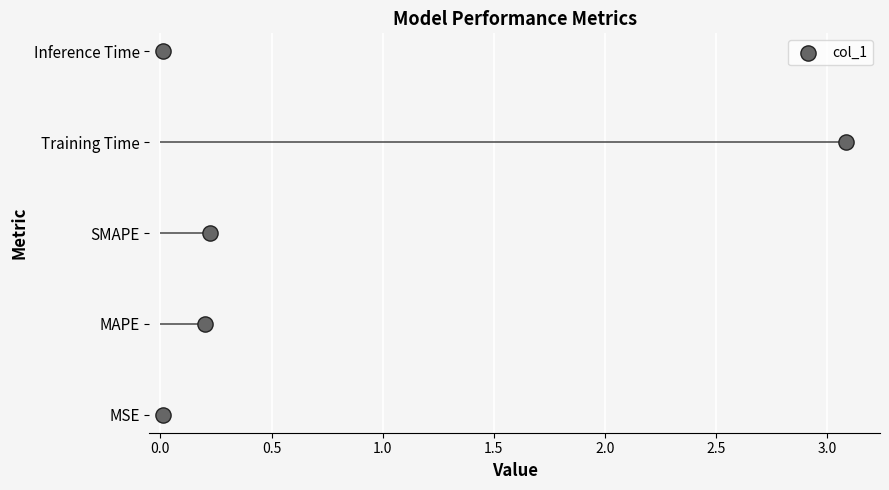

Between 0.5 and 0.0, which is larger?

0.5